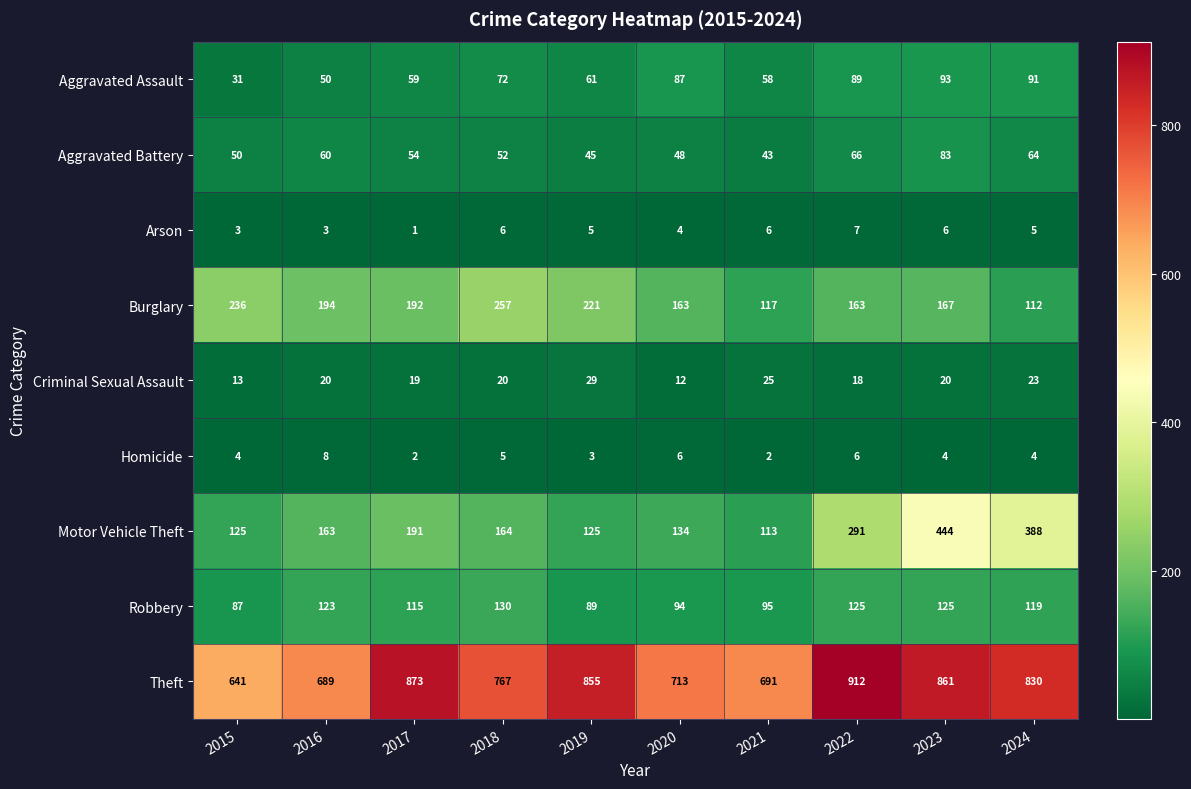

At how many categories does at least one series exceed 140?

10